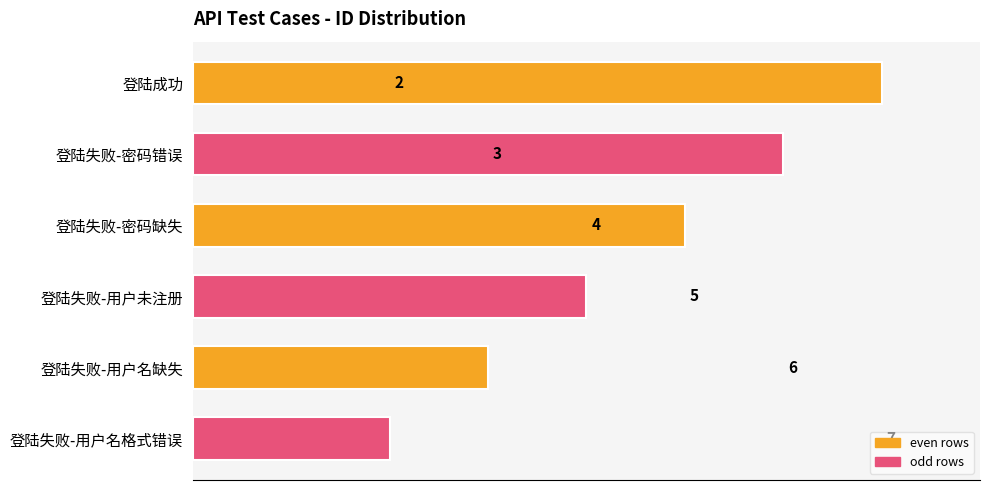

What is the approximate value at 登陆失败-密码缺失?

5